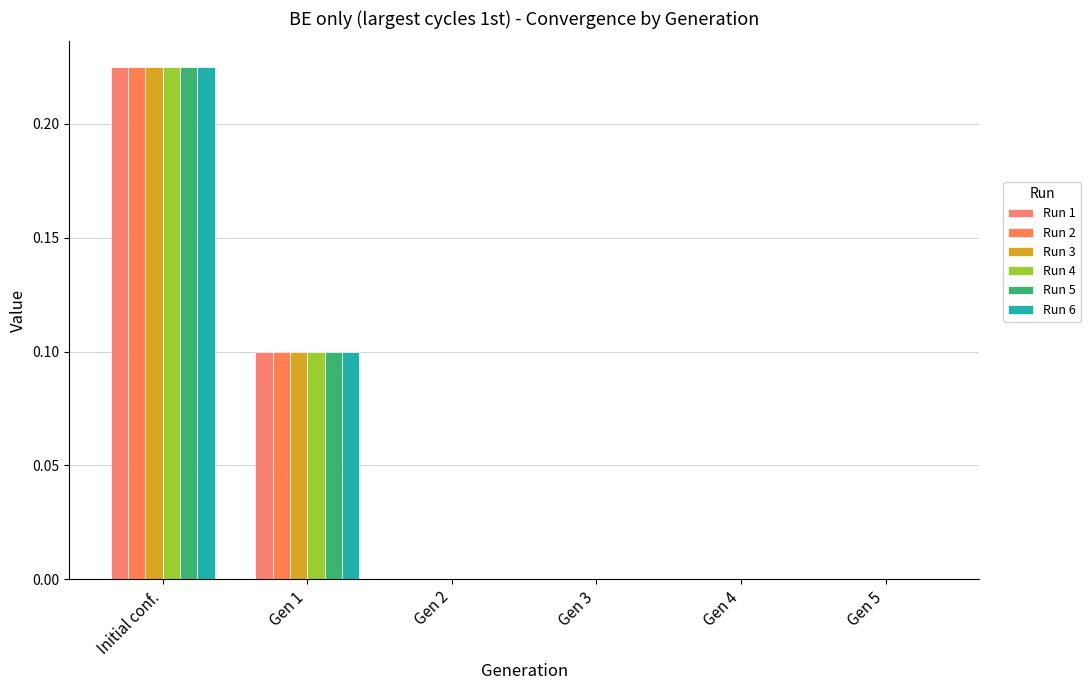

At which label is Run 3 closest to 0?

Gen 2